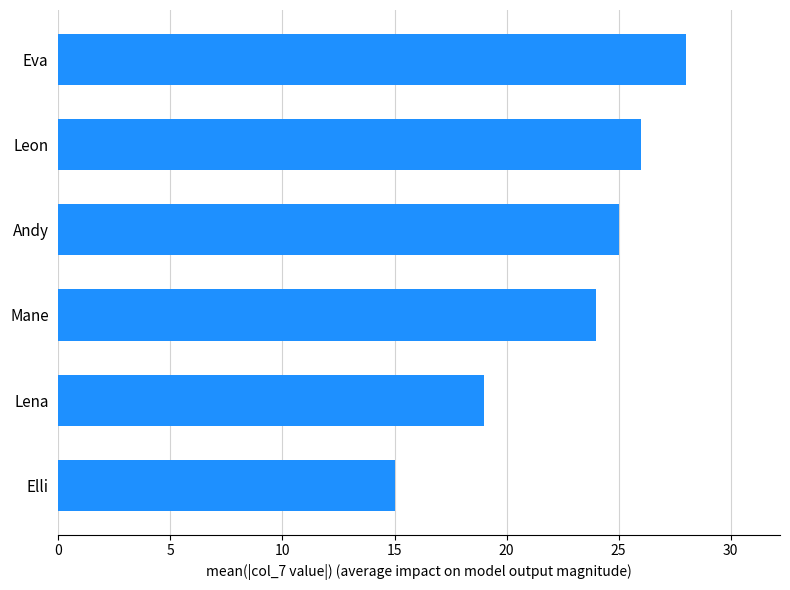

How many categories are shown in the chart?

6